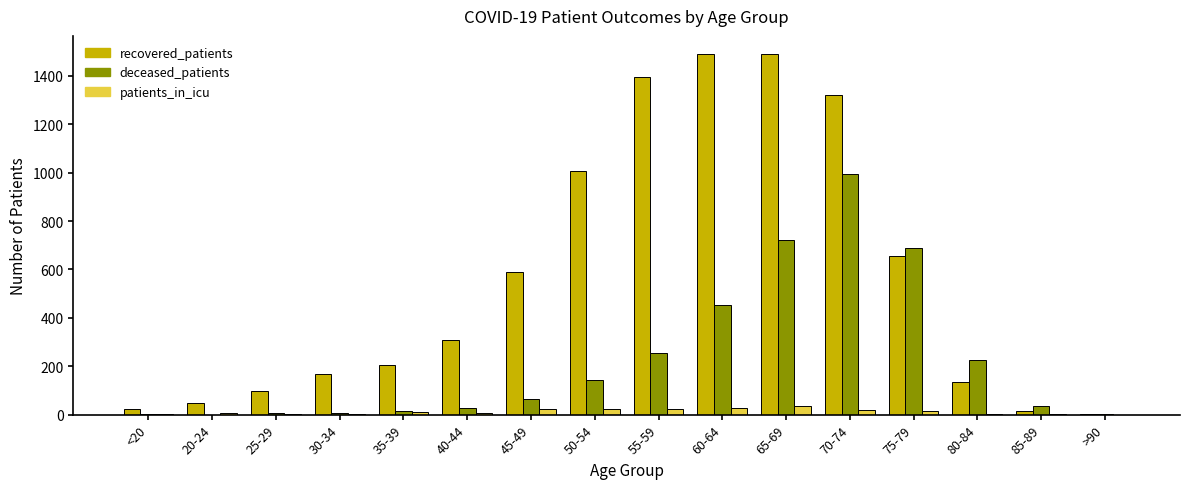

Which series changed the most between 25-29 and 50-54?

recovered_patients